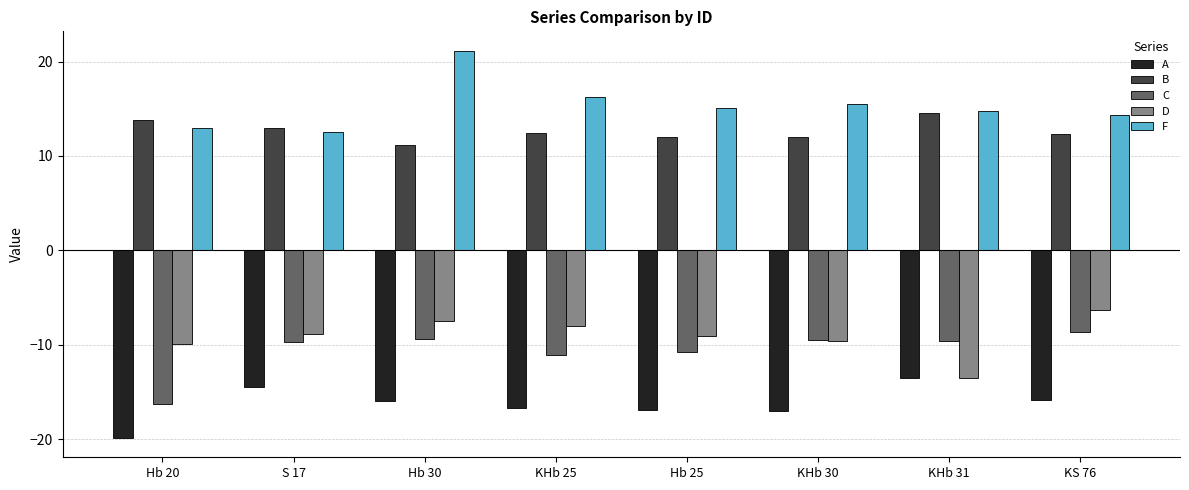

List the series in order of their peak value, highest first.

F, B, D, C, A